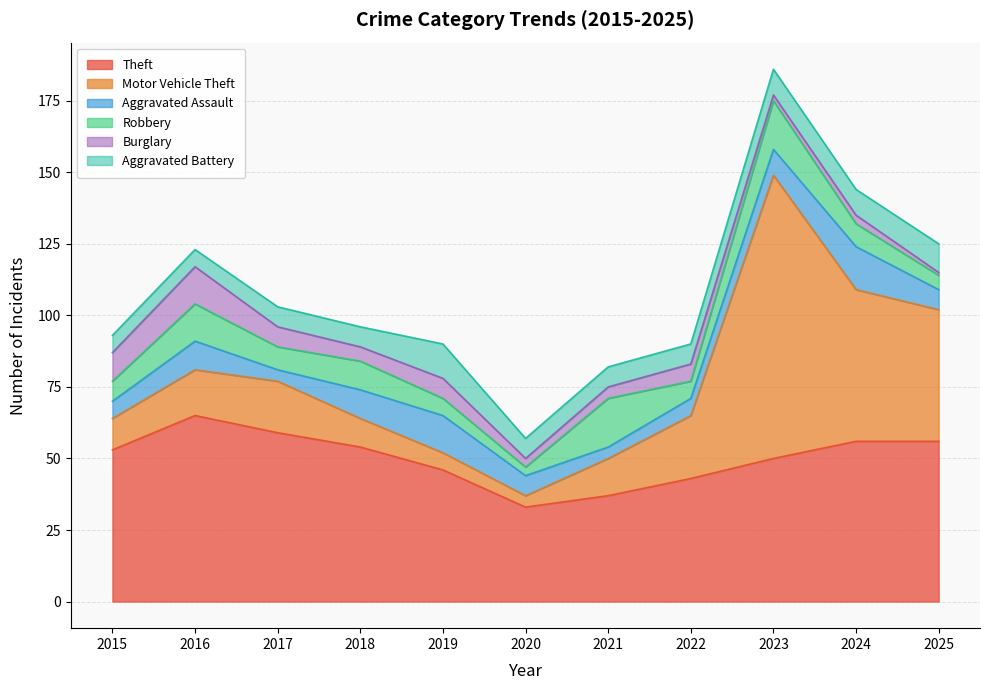

True or false: Aggravated Assault has a value of 3 at 2016.

False